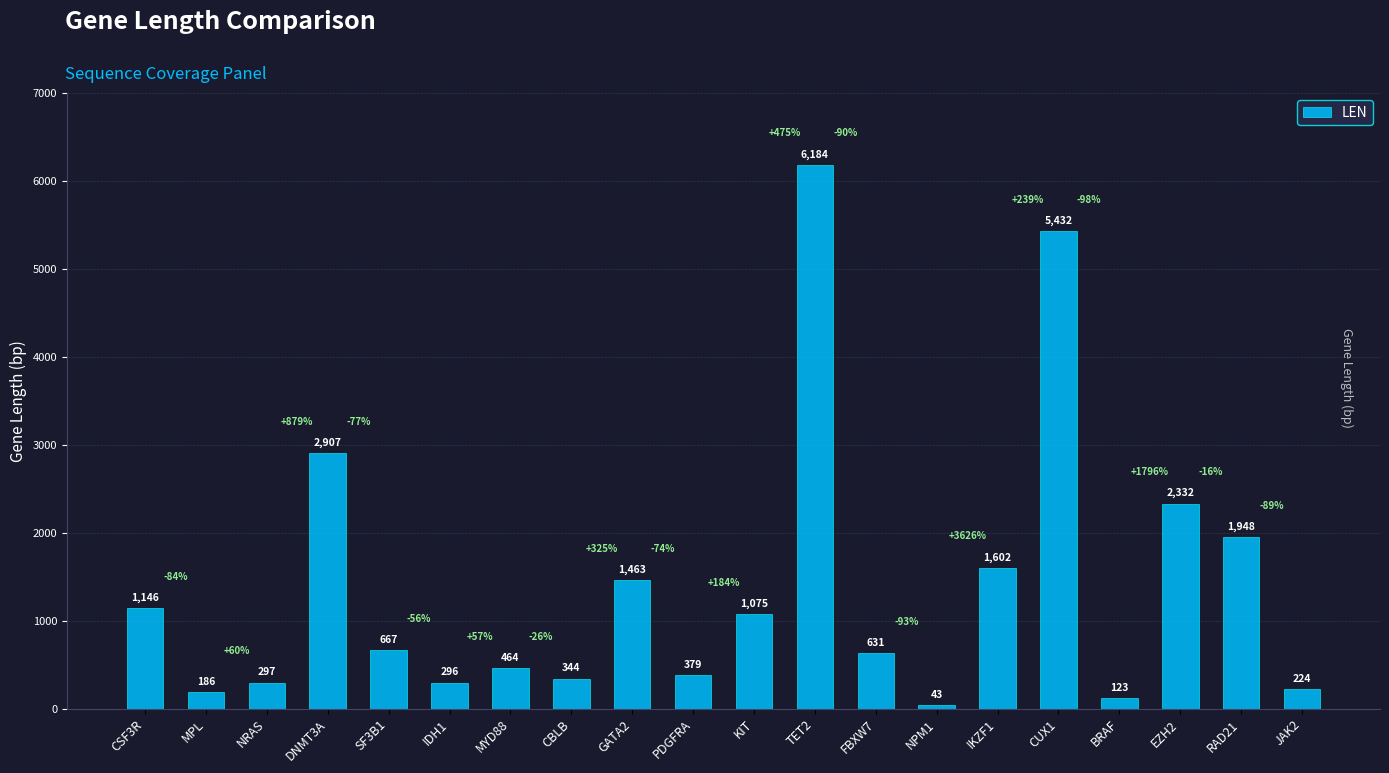

What is the sum of the values at BRAF and KIT?

1198